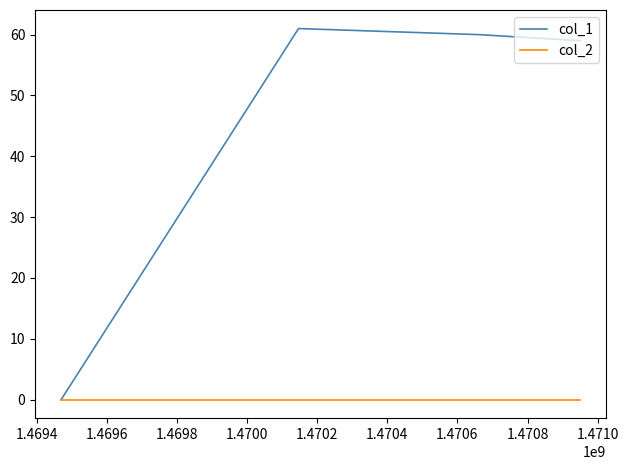

In col_1, how many points are higher than both neighbors (excluding endpoints)?

1